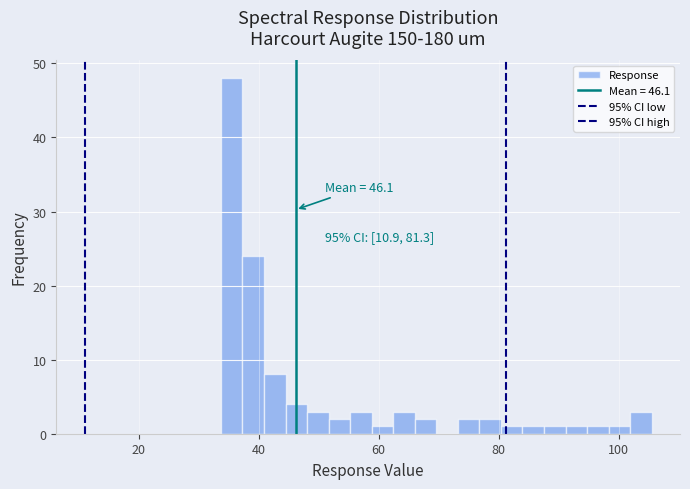

Around what value on the x-axis is the tallest bar? Give the approximate position of its centre, as read against the axis.

36